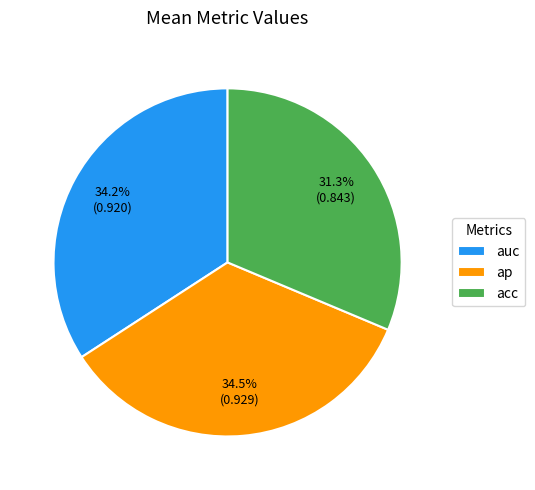

Count the number of slices in the pie.

3